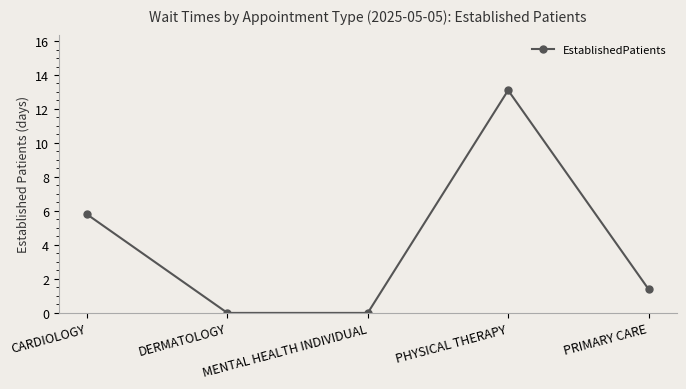

What is the difference between the second highest and minimum values?

5.8